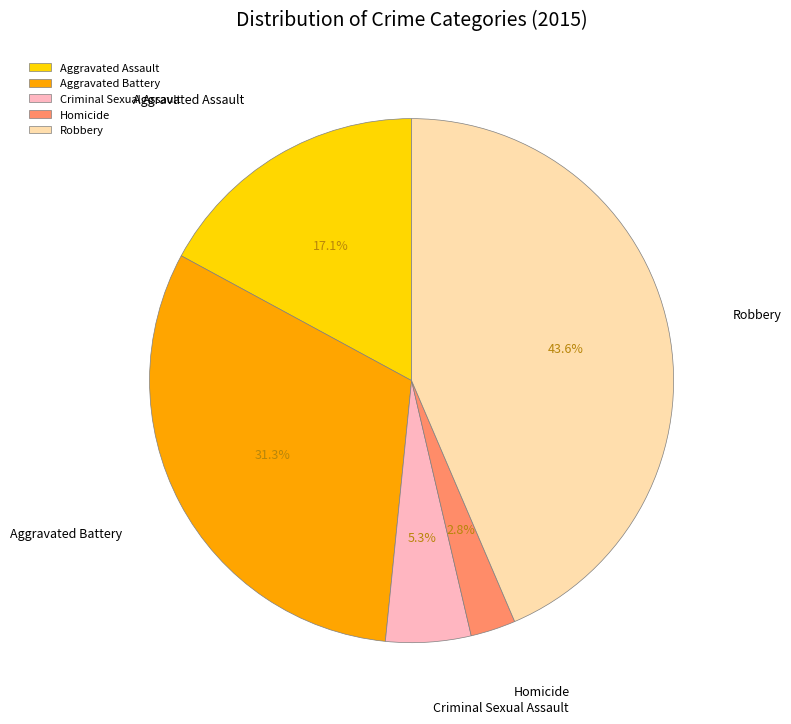

Rank the categories by value from highest to lowest.

Robbery, Aggravated Battery, Aggravated Assault, Criminal Sexual Assault, Homicide